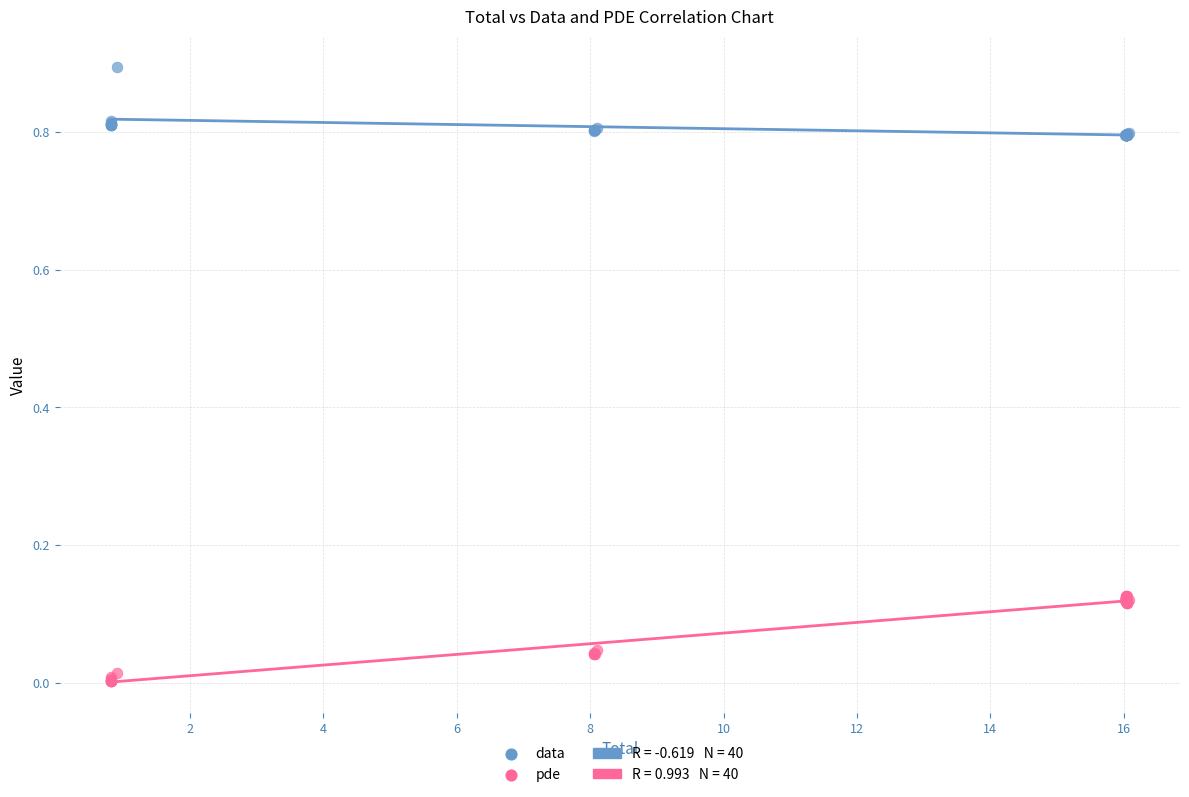

Which series contains the highest Y value?

data